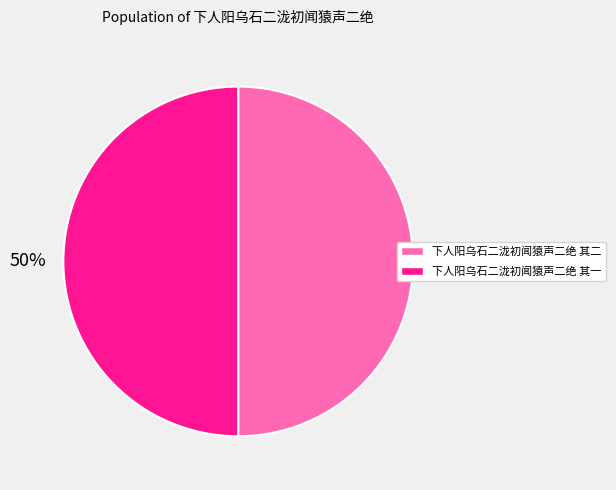

Is the sum of 下人阳乌石二泷初闻猿声二绝 其一 and 下人阳乌石二泷初闻猿声二绝 其二 greater than half?

Yes